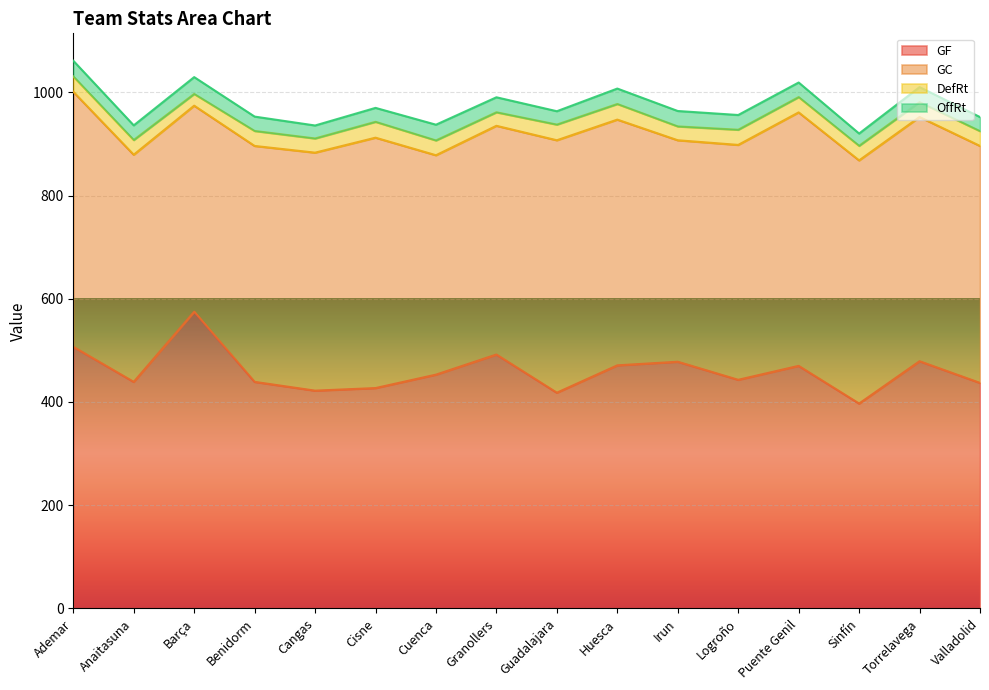

Which has a higher value, Cuenca or Cisne?

Cuenca